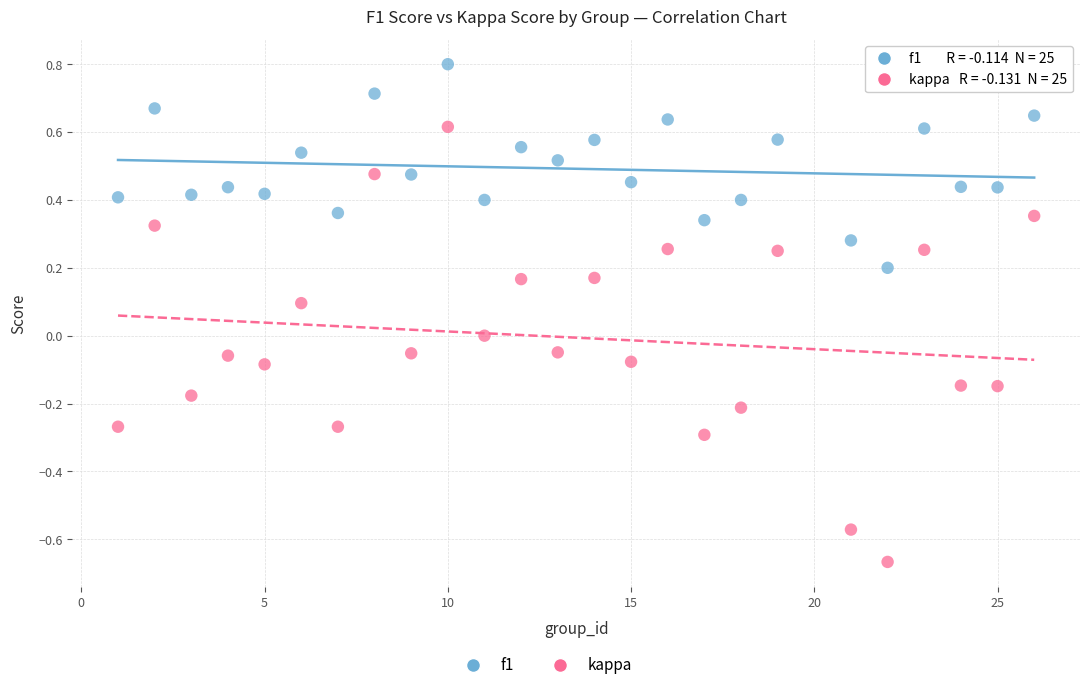

Which series contains the highest Y value?

f1